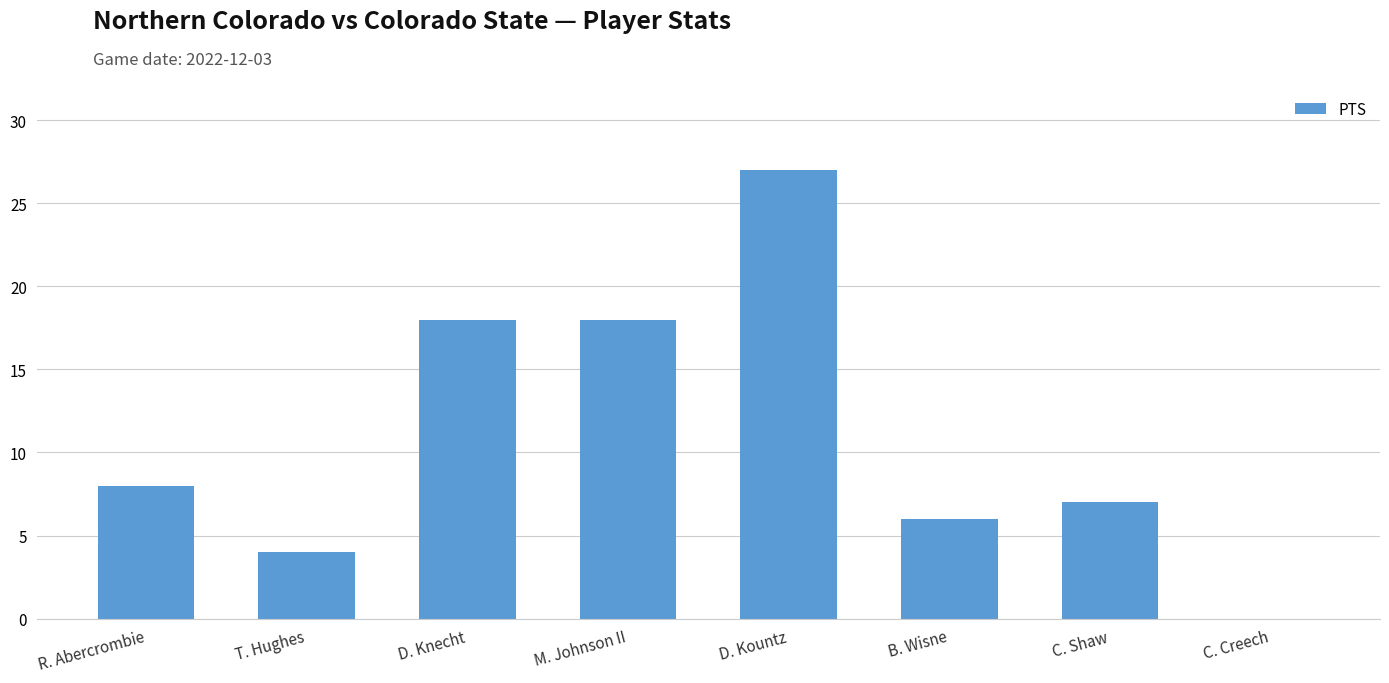

Read the value at M. Johnson II.

18